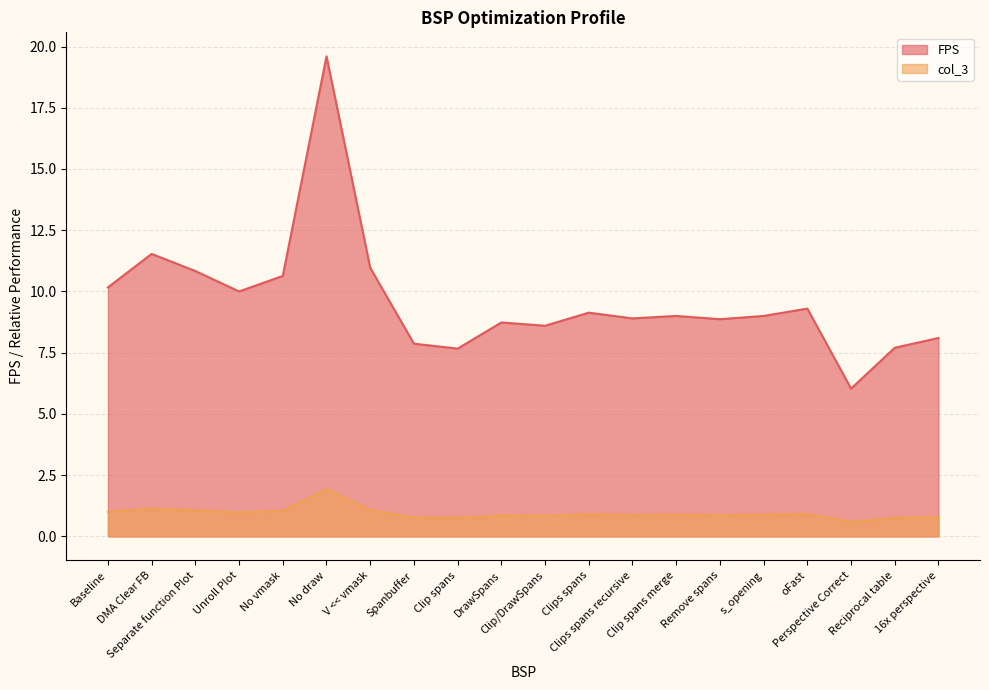

True or false: FPS has a value of 10.6 at No vmask.

True